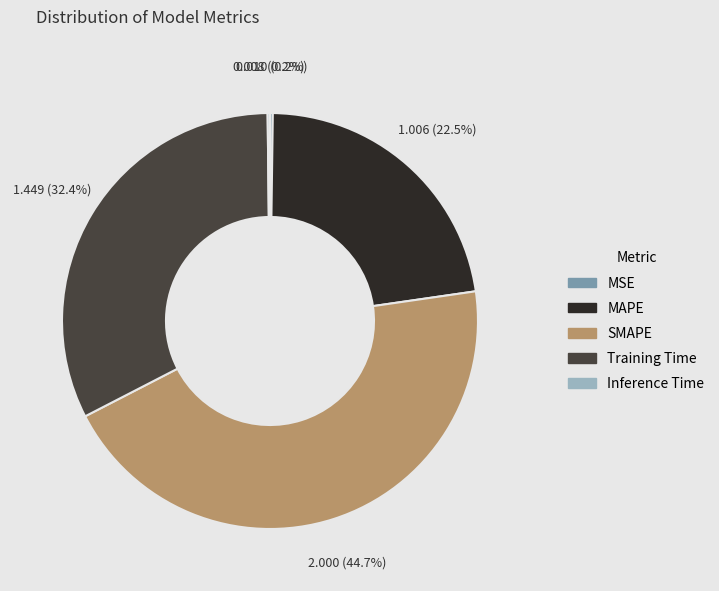

Which slice is the largest?

SMAPE